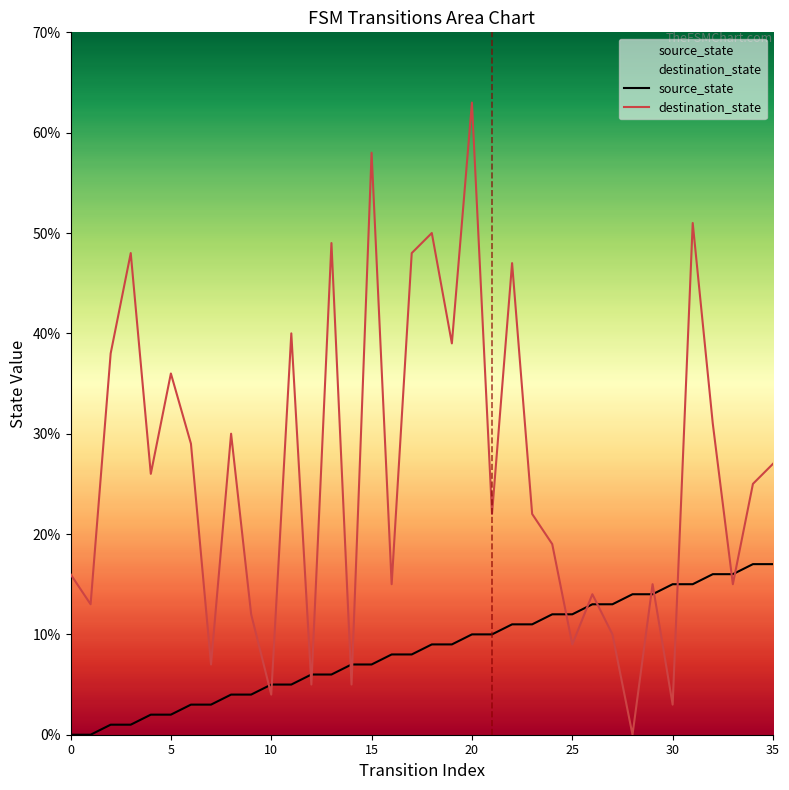

What is the approximate value of destination_state at 35, to the nearest 10?

30